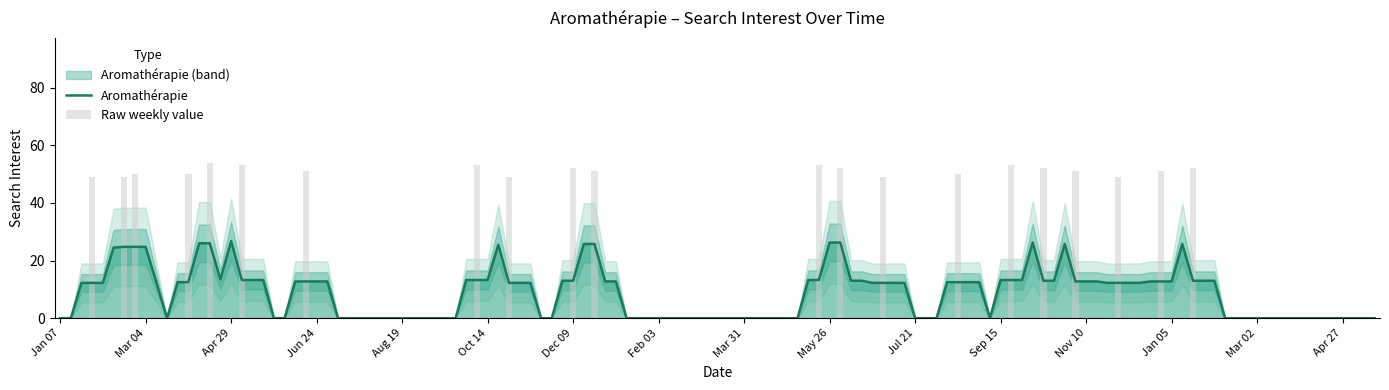

Is it true that Aromathérapie equals 11.2 at Mar 31?

False